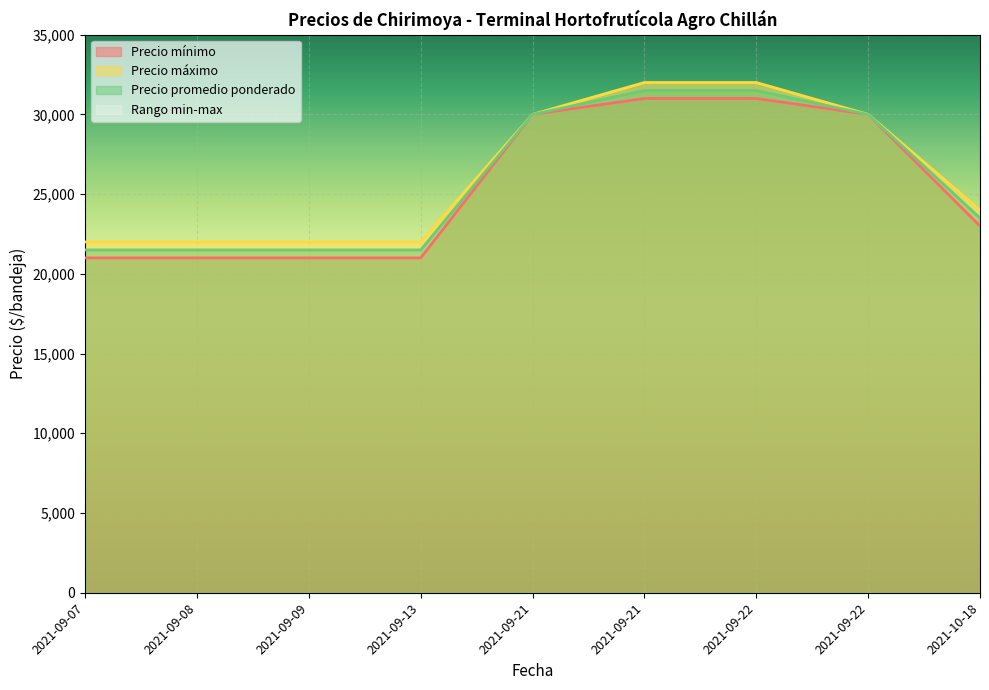

Reading left to right, transcribe all the data shown in this chart.

Precio mínimo: 2021-09-07=21000	2021-09-08=21000	2021-09-09=21000	2021-09-13=21000	2021-09-21=30000	2021-09-21=31000	2021-09-22=31000	2021-09-22=30000	2021-10-18=23000
Precio máximo: 2021-09-07=22000	2021-09-08=22000	2021-09-09=22000	2021-09-13=22000	2021-09-21=30000	2021-09-21=32000	2021-09-22=32000	2021-09-22=30000	2021-10-18=24000
Precio promedio ponderado: 2021-09-07=21500	2021-09-08=21500	2021-09-09=21500	2021-09-13=21500	2021-09-21=30000	2021-09-21=31500	2021-09-22=31500	2021-09-22=30000	2021-10-18=23500